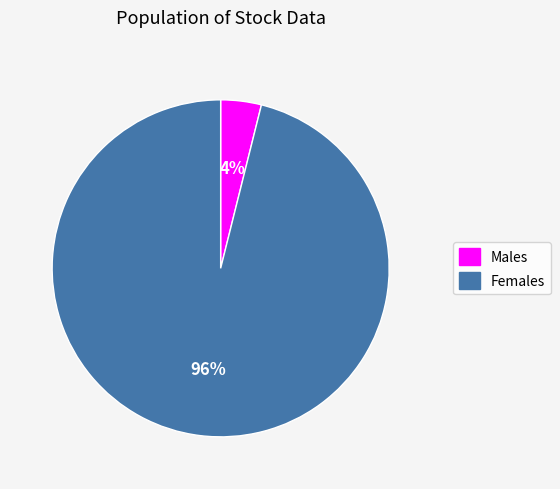

What percentage is the Females slice, to the nearest percent?

96%